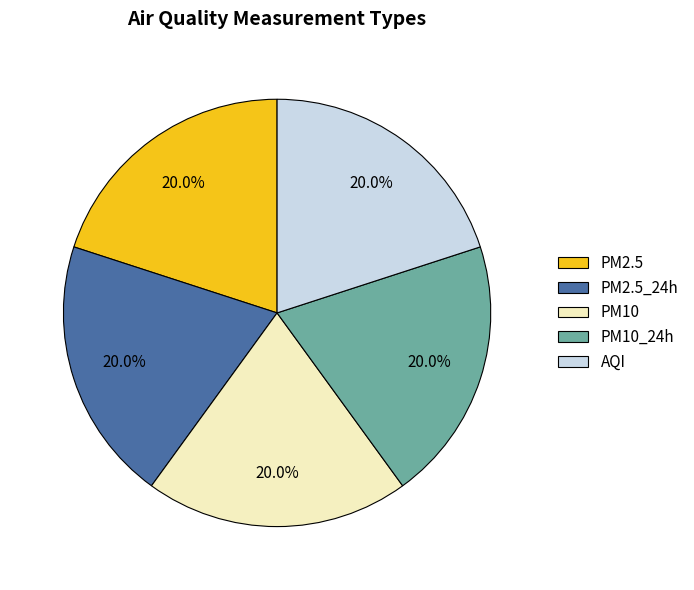

How many segments does this pie chart have?

5